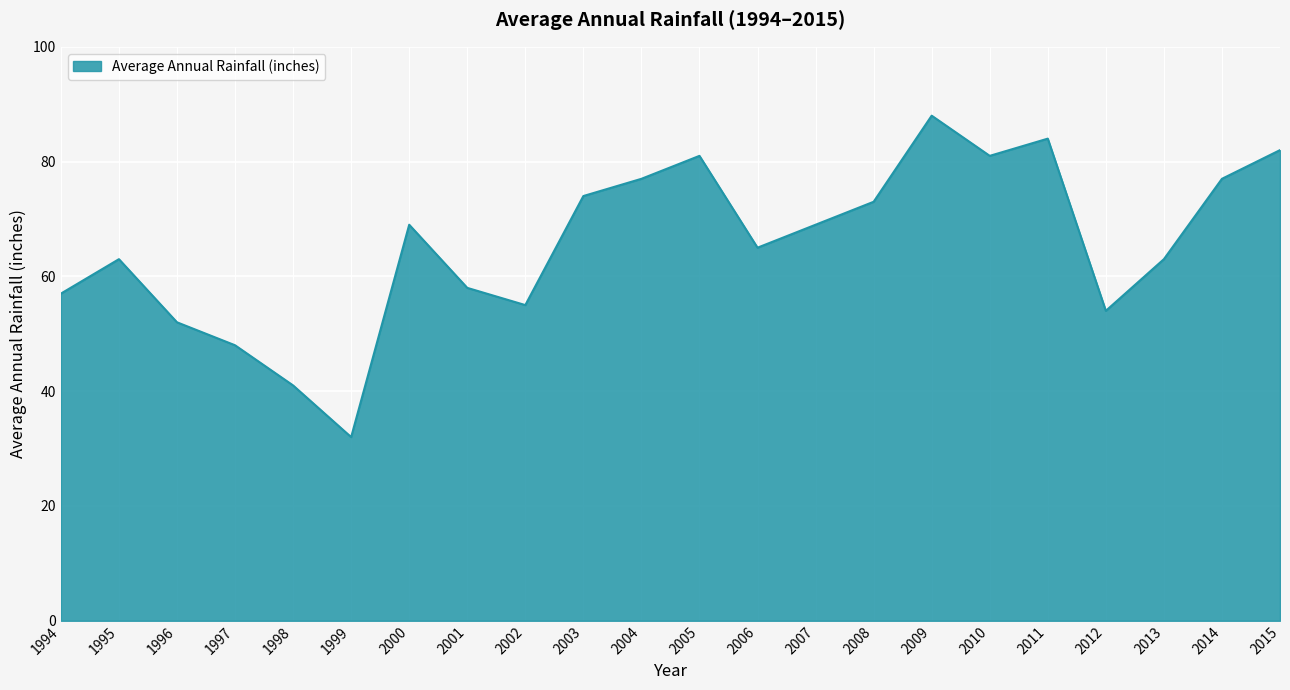

Reading right to left, transcribe all the data shown in this chart.

82	77	63	54	84	81	88	73	69	65	81	77	74	55	58	69	32	41	48	52	63	57